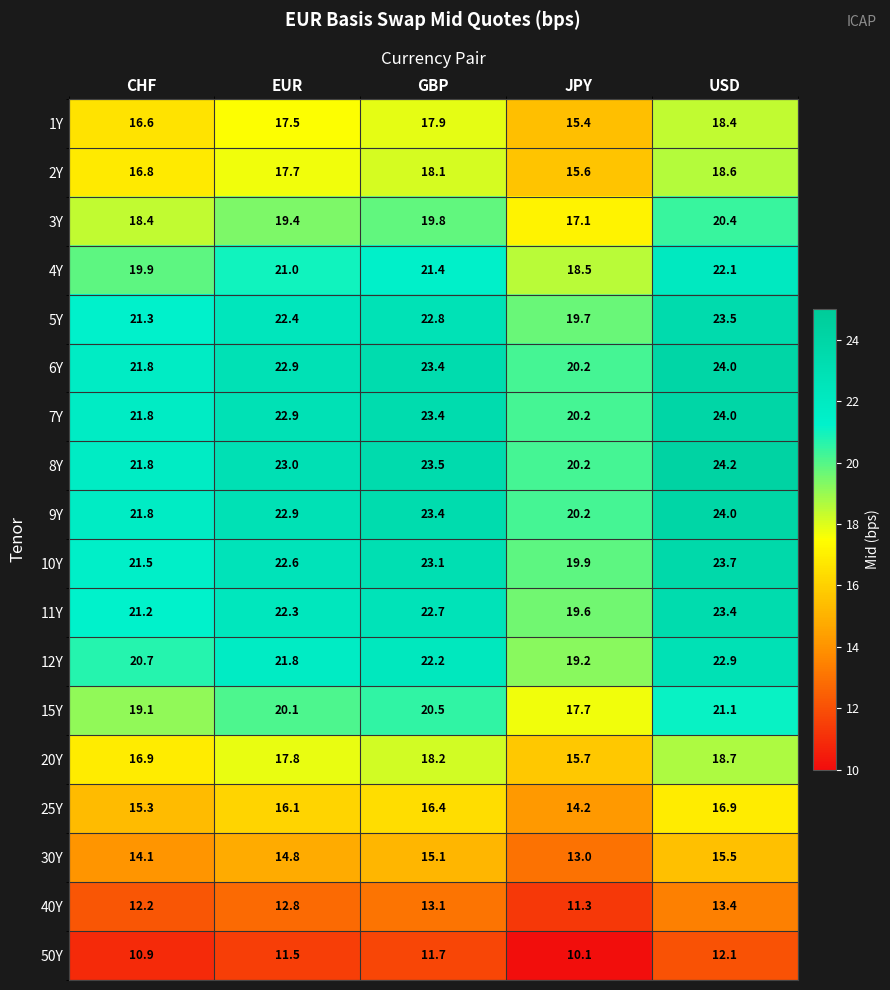

Which series has the largest range (max minus min)?

8Y